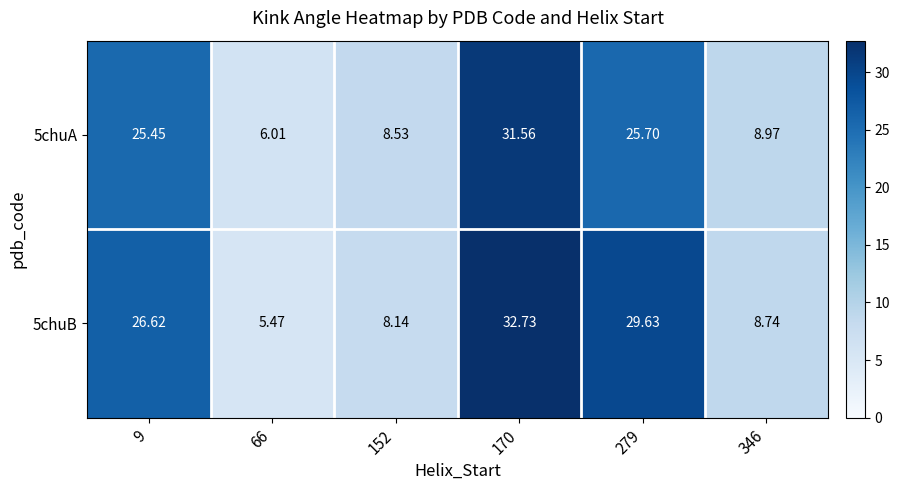

How many data points does each series have?

6